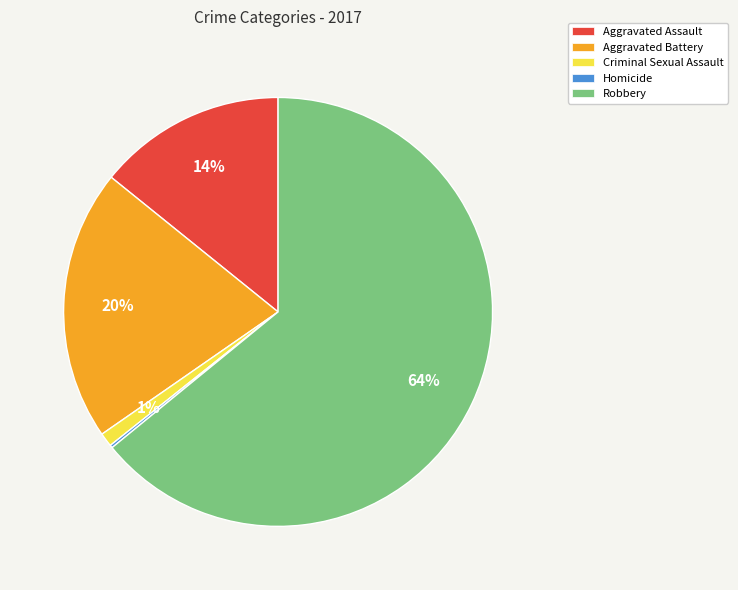

To the nearest percent, what is the combined percentage of Aggravated Assault and Criminal Sexual Assault?

15%